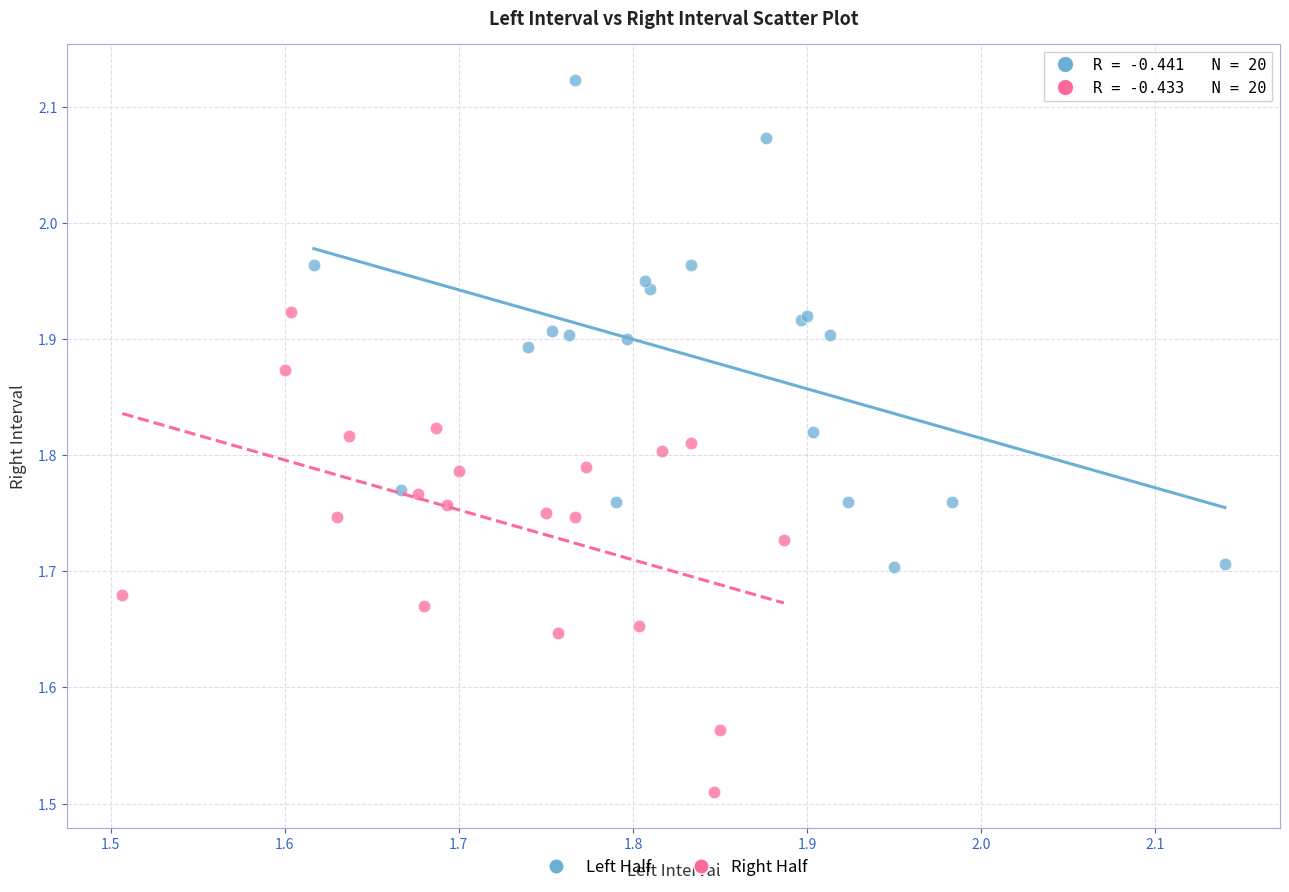

Which series reaches the maximum Y coordinate?

Left Half